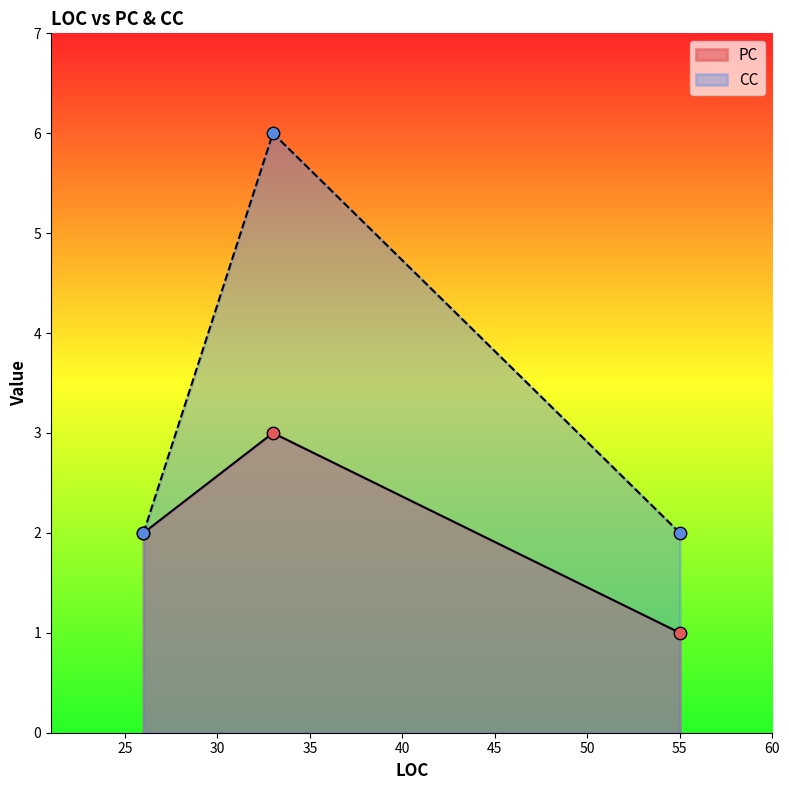

What are all the series names shown in the legend?

PC, CC